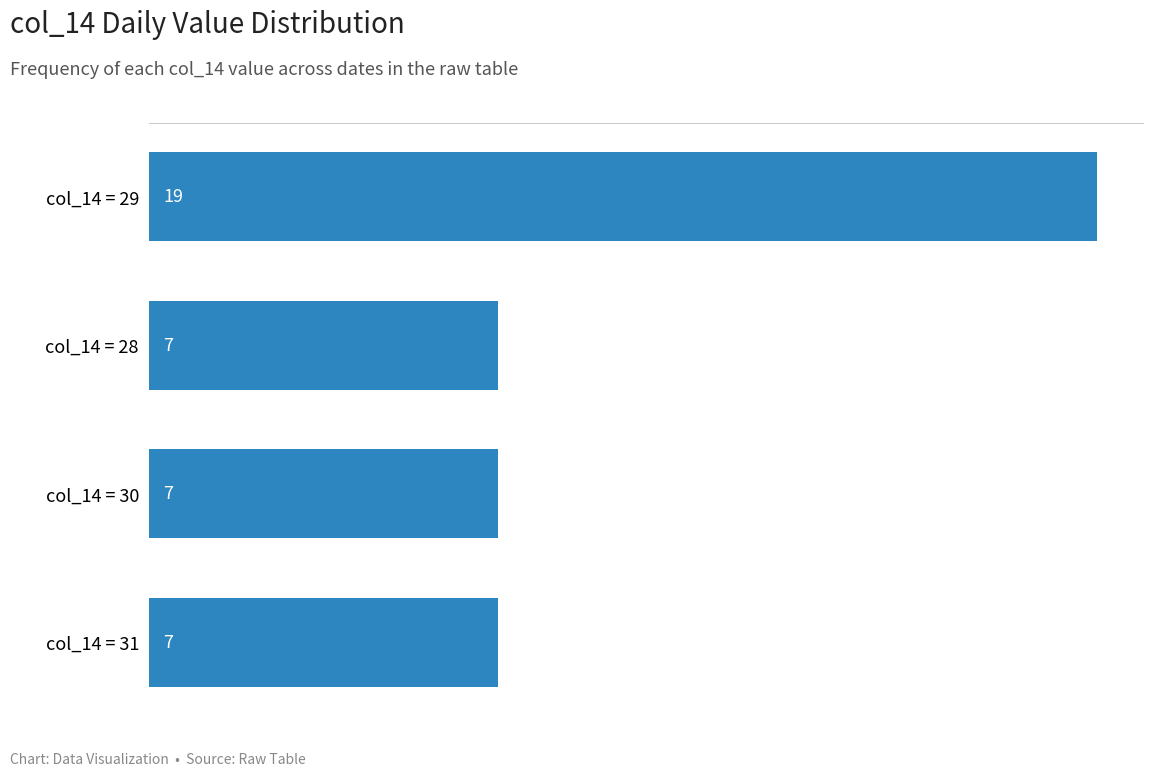

What is the smallest value displayed?

7